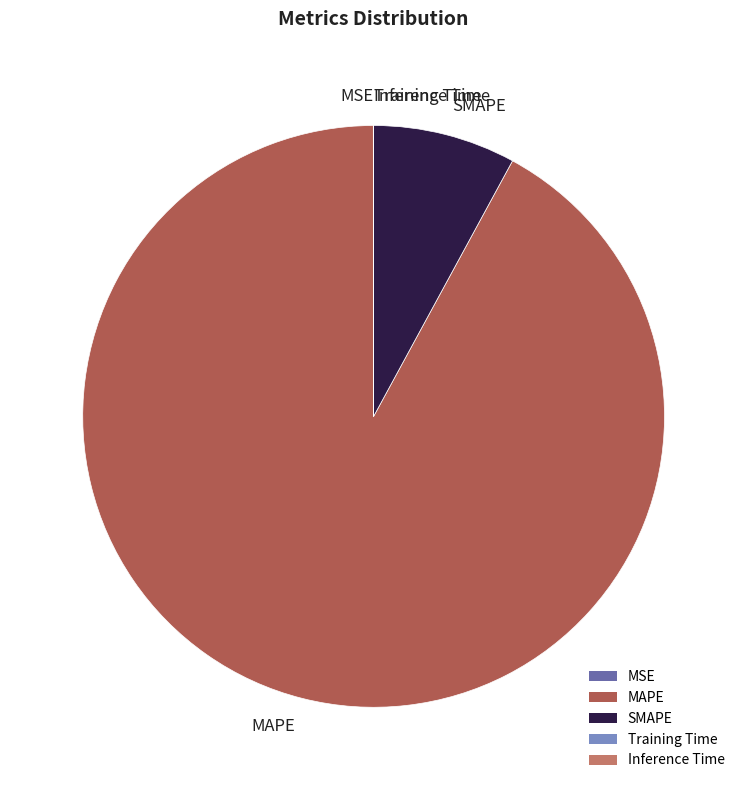

What is the largest slice in the pie chart?

MAPE